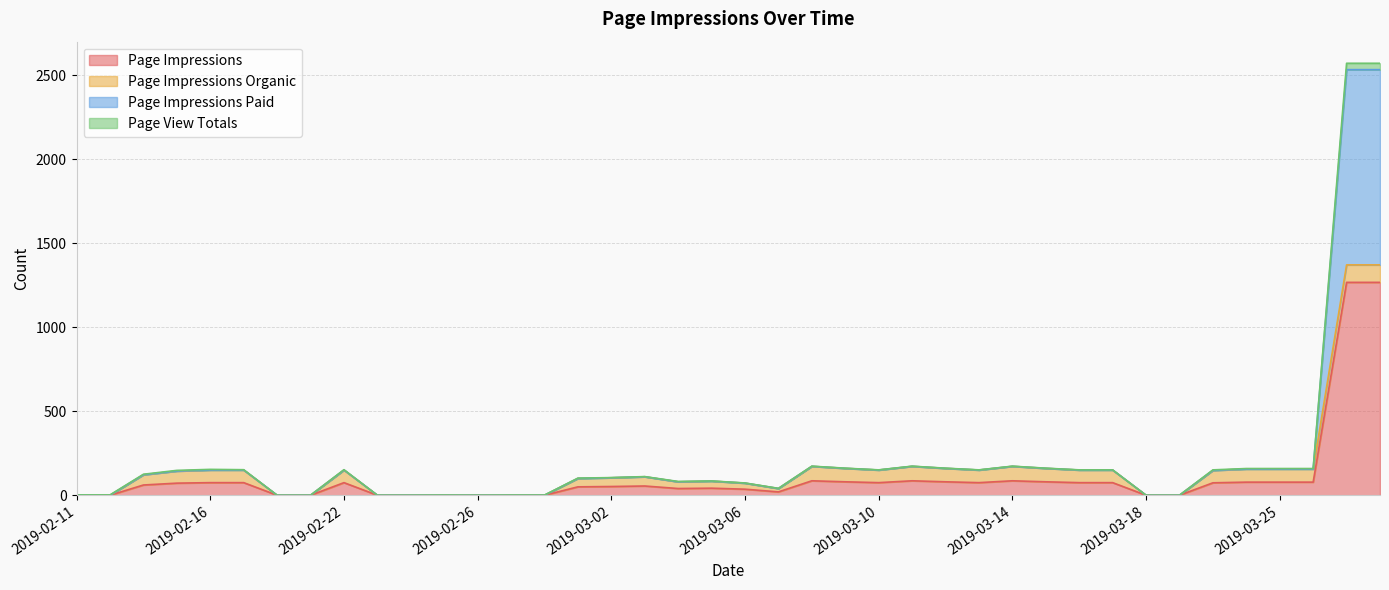

At which category does the chart reach its minimum across all series?

2019-02-12